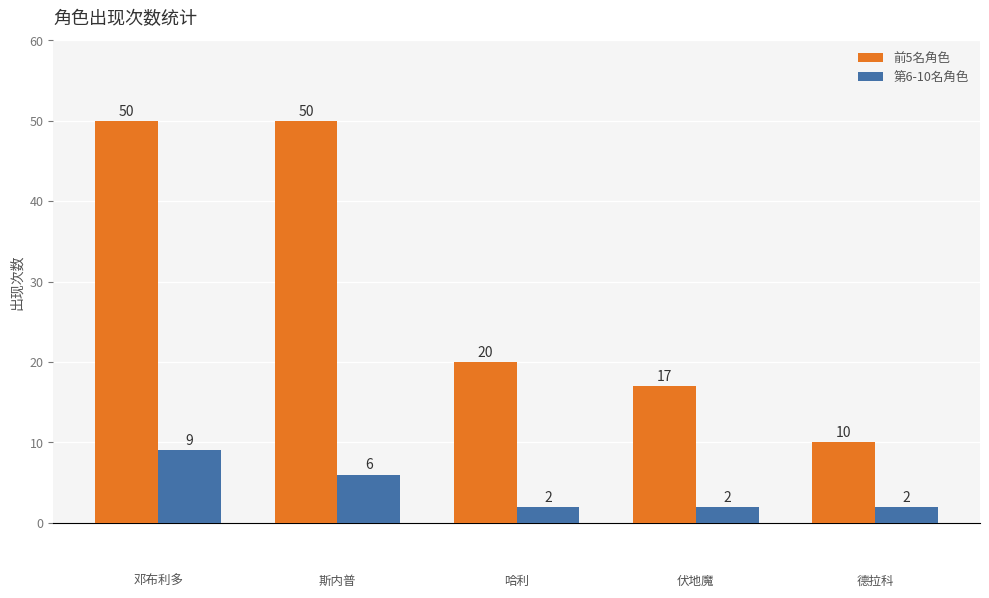

What is the difference between the maximum and second lowest values in the 前5名角色 series?

33